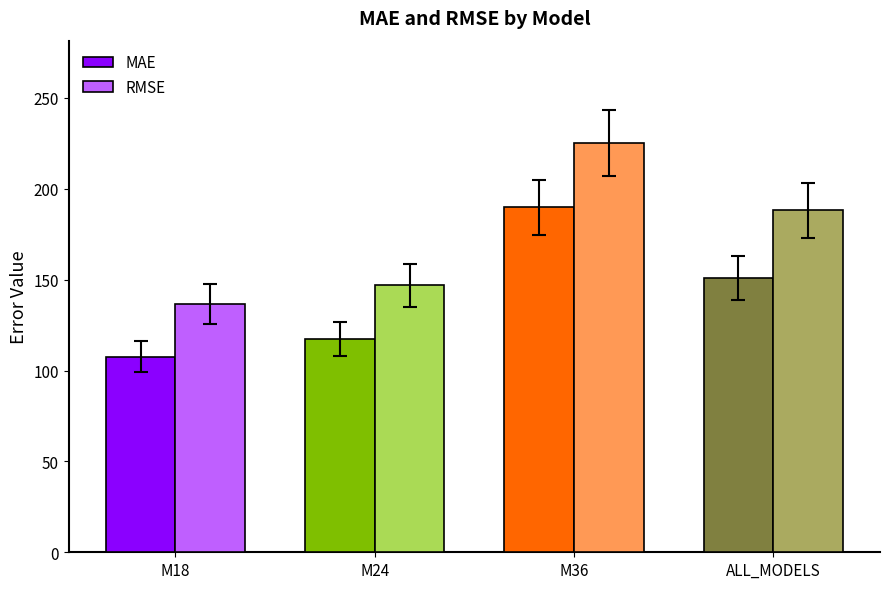

What is the maximum value shown in the chart?

225.2